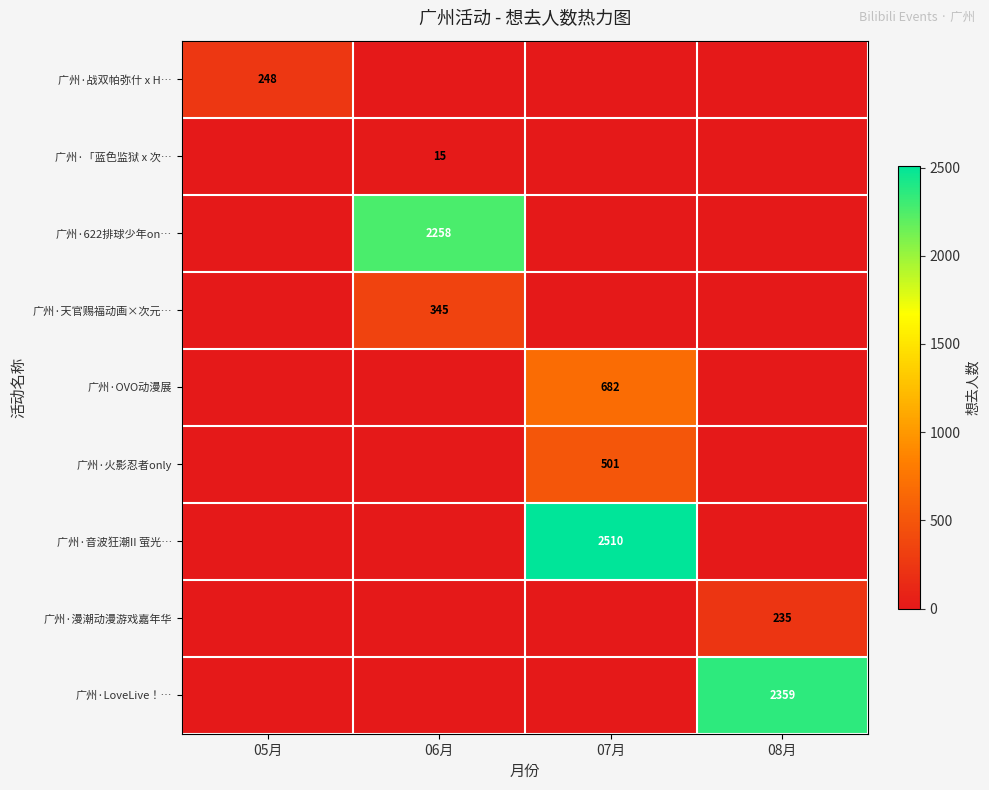

Is it true that 广州·天官赐福动画×次元… equals 170 at 06月?

False